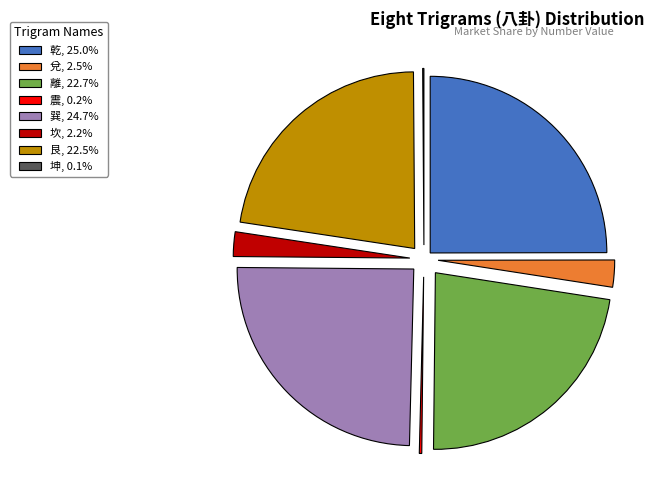

Combined, do 坎, 2.2% and 兌, 2.5% account for over 50%?

No